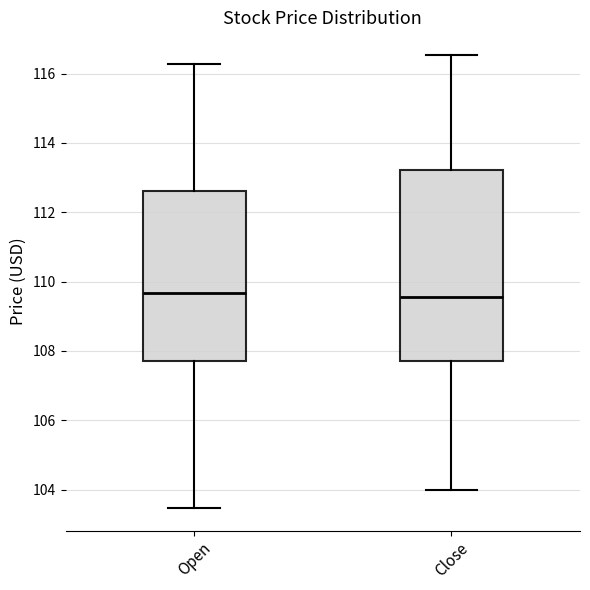

Comparing the boxes themselves (not the whiskers), which one is the tallest?

Close